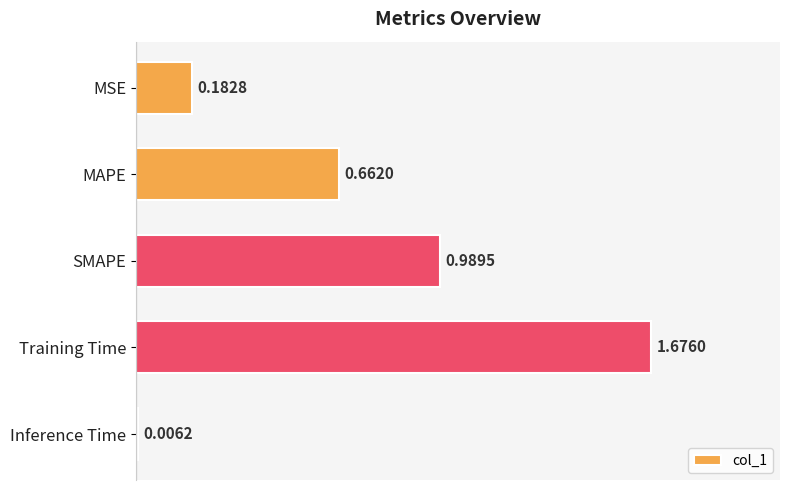

Between Training Time and MSE, which is larger?

Training Time